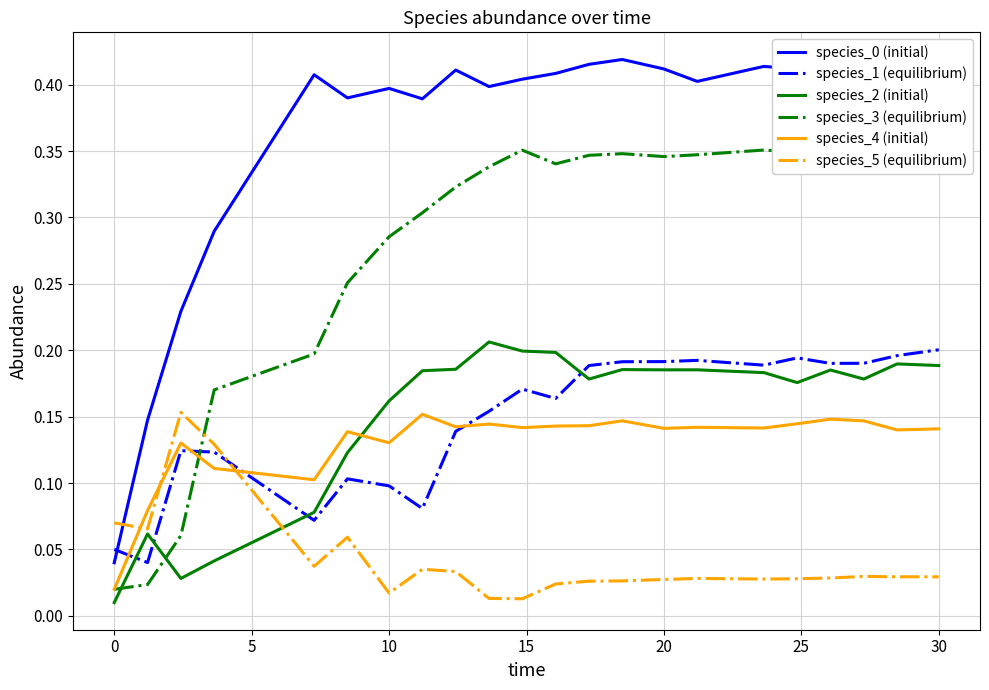

The value of species_2 (initial) at 10 is 0.3. True or false?

False